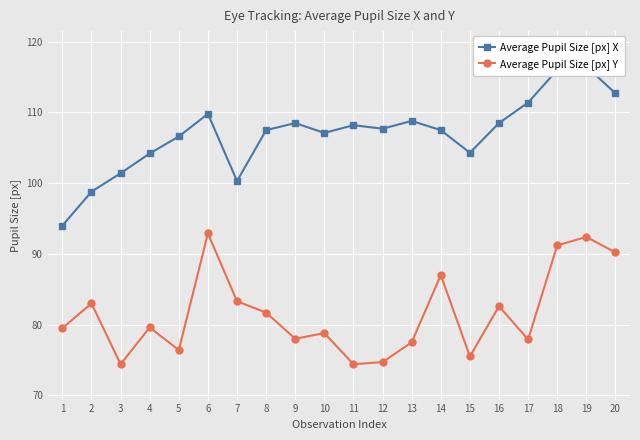

Rank the series by their maximum value, from highest to lowest.

Average Pupil Size [px] X, Average Pupil Size [px] Y